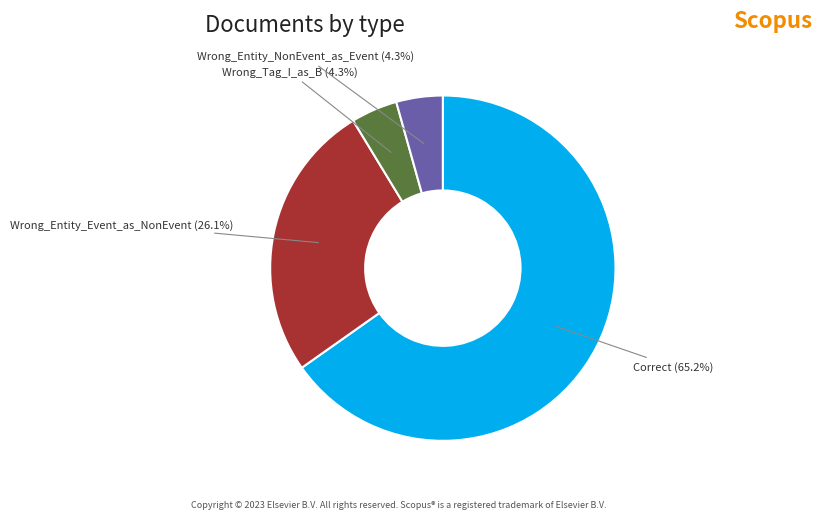

Which category has the biggest portion of the pie?

Correct